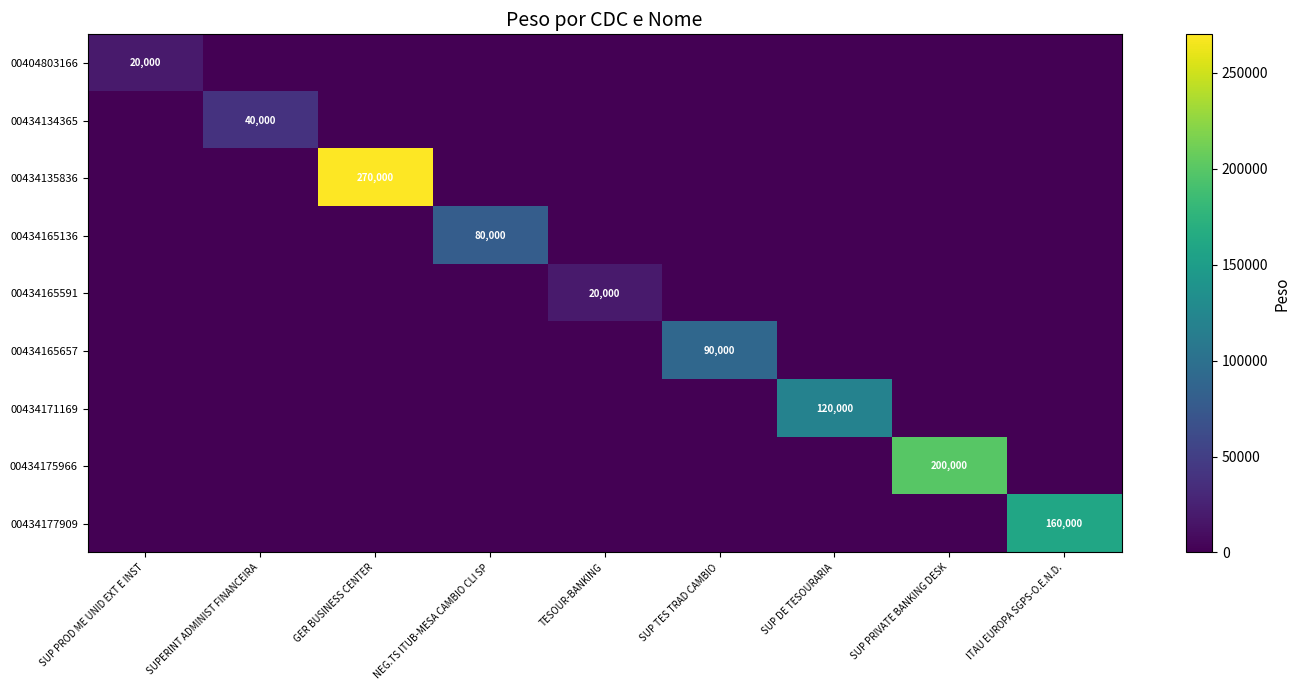

The value of 00434175966 at SUP PRIVATE BANKING DESK is 200000. True or false?

True